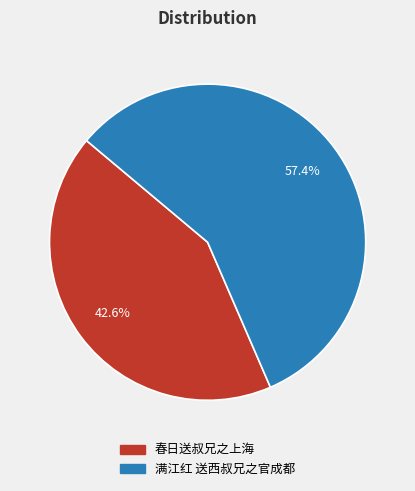

What is the ratio of the value at 满江红 送西叔兄之官成都 to the value at 春日送叔兄之上海?

1.3